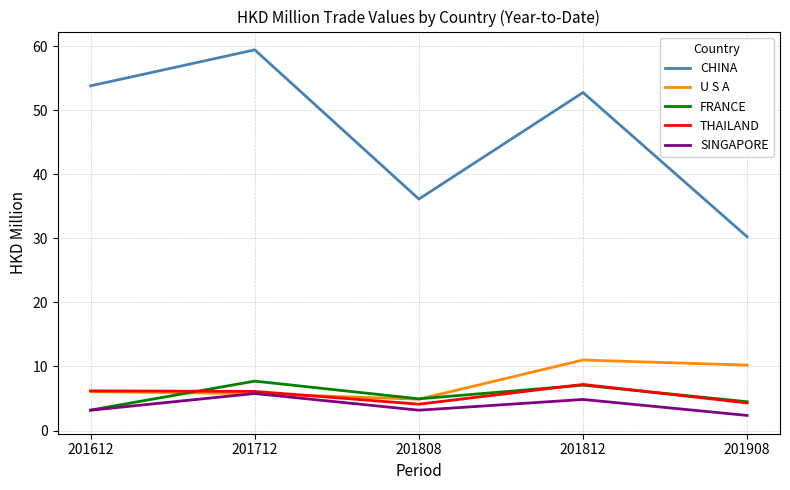

What is the lowest value of the CHINA series?

30.3